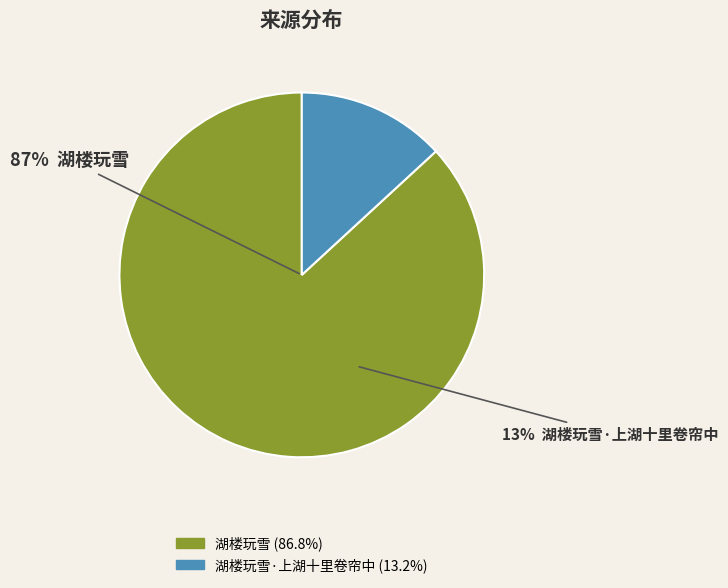

Which category has the biggest portion of the pie?

湖楼玩雪